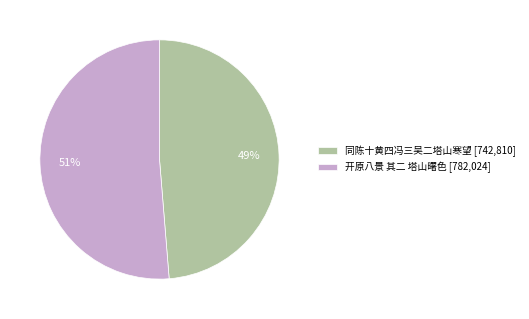

Between 同陈十黄四冯三吴二塔山寒望 [742,810] and 开原八景 其二 塔山曙色 [782,024], which is larger?

开原八景 其二 塔山曙色 [782,024]